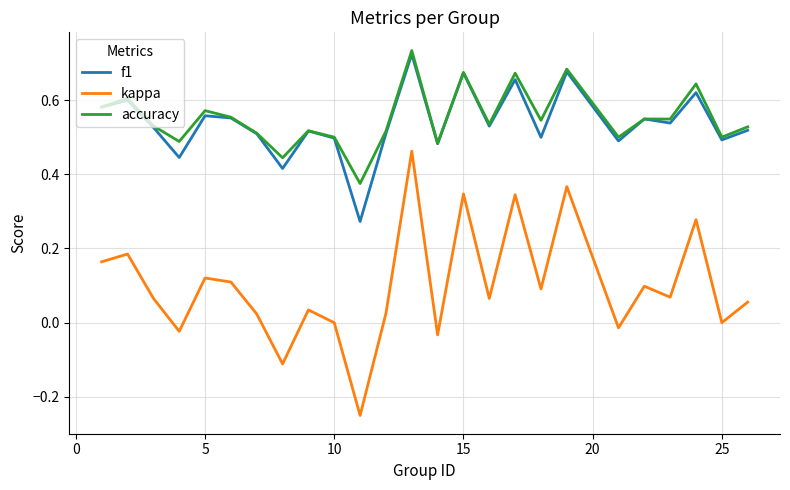

True or false: f1 and kappa cross at least once.

False